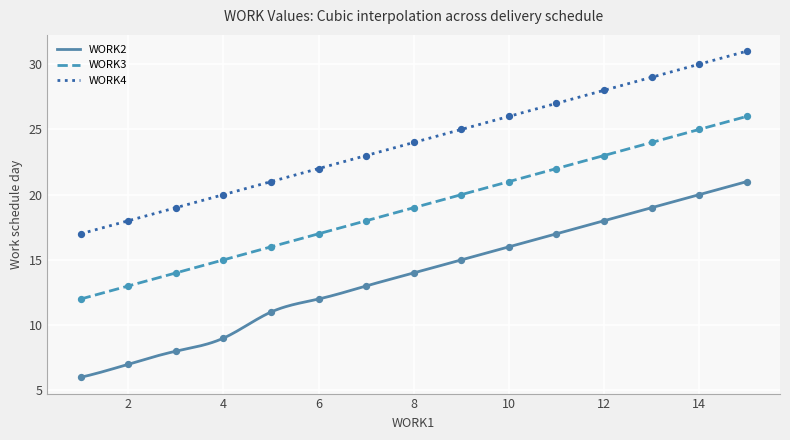

True or false: WORK3 and WORK2 intersect in this chart.

False